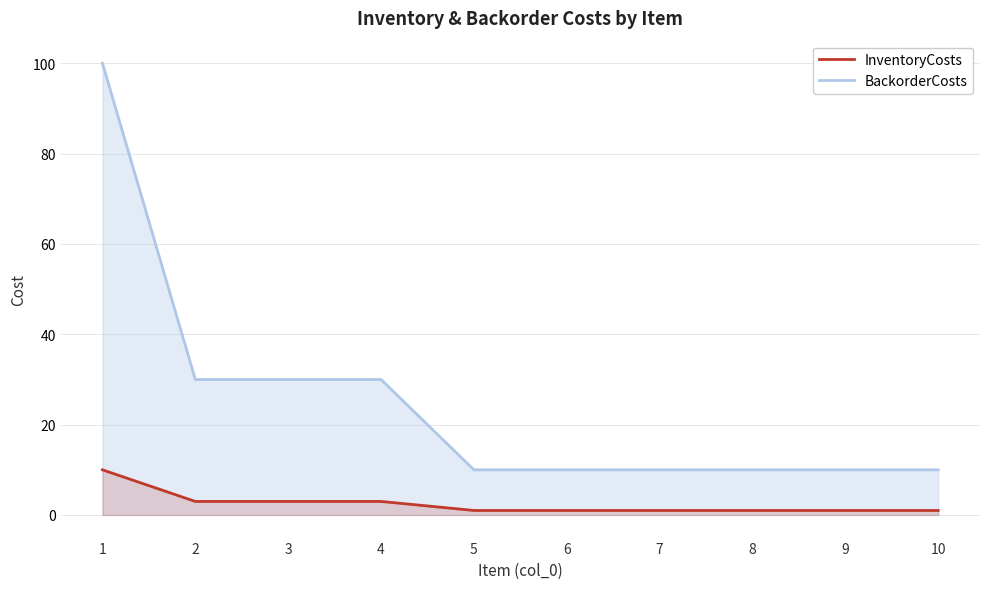

Rank the series by their average value, from lowest to highest.

InventoryCosts, BackorderCosts